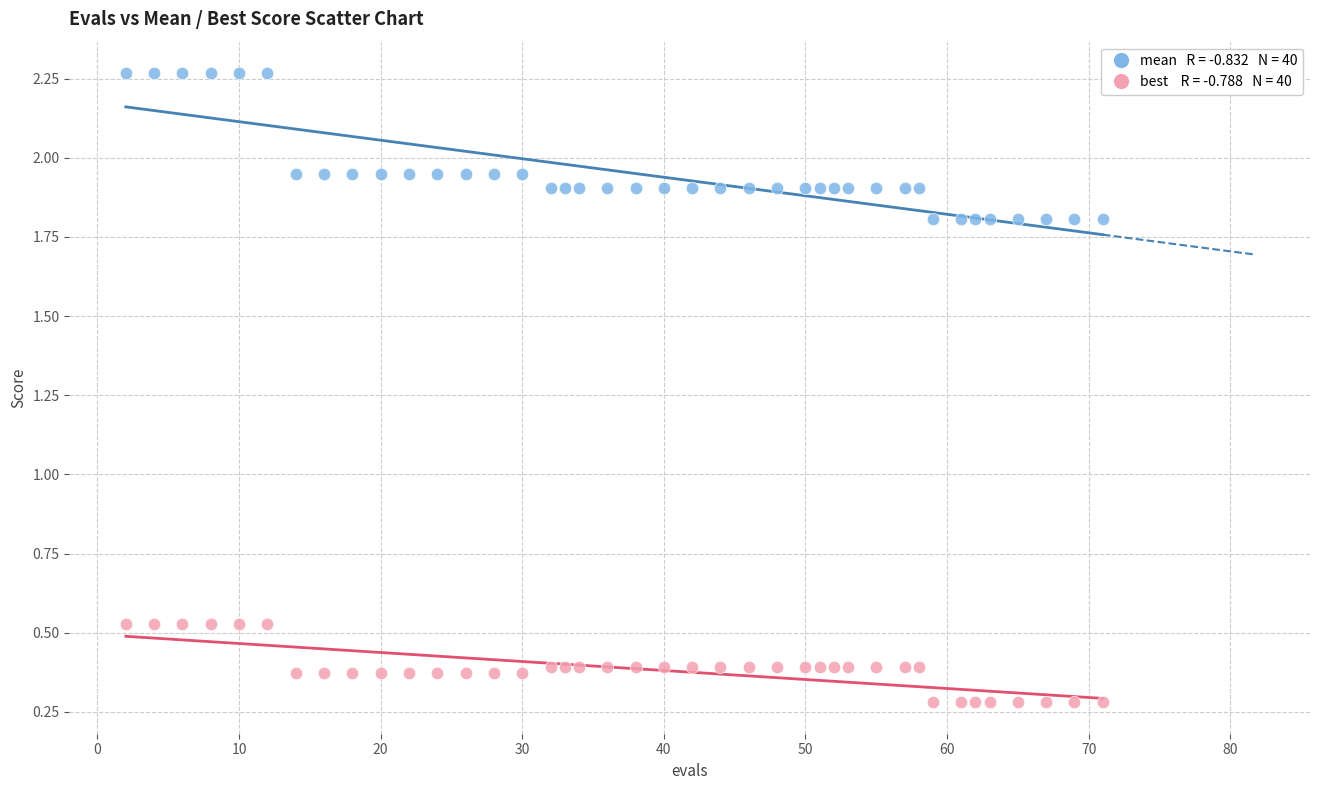

Across all data points, what is the range of X values (max minus min)?

69.0